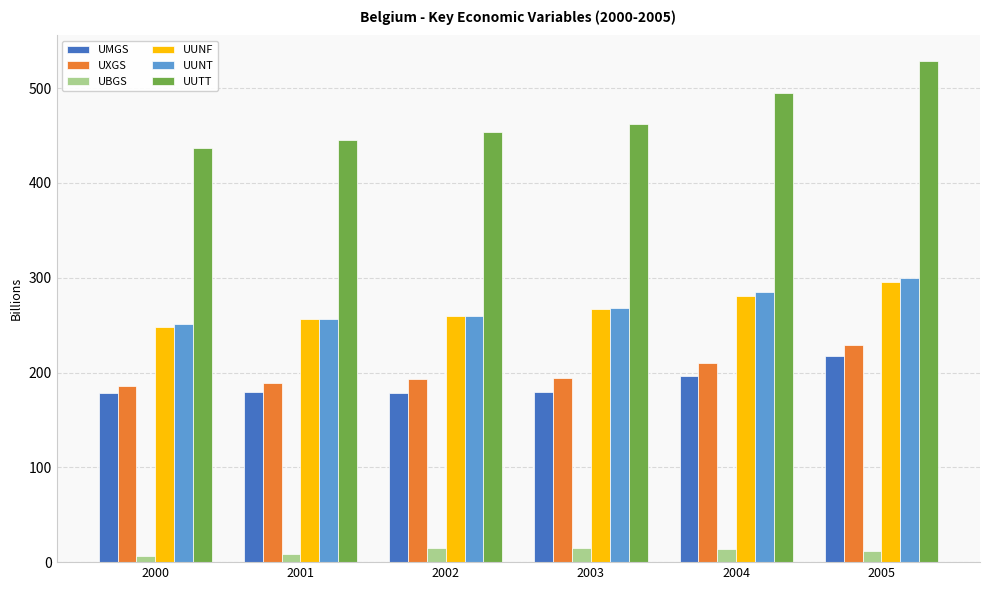

Which series has the largest range (max minus min)?

UUTT